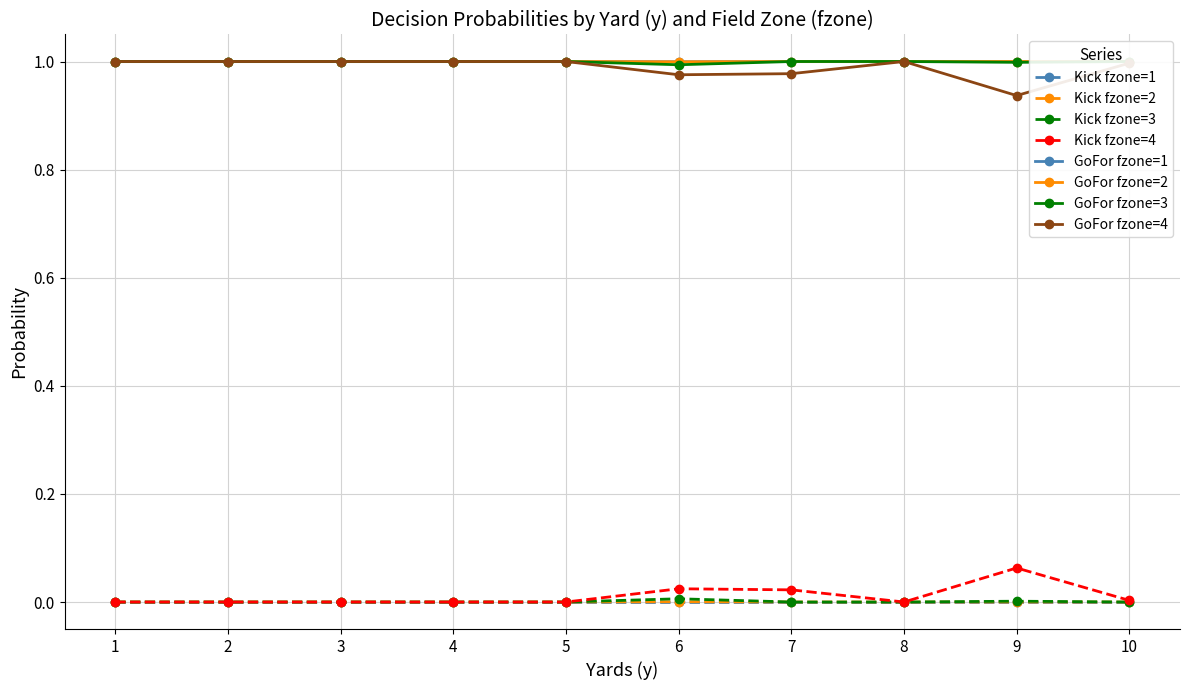

At which category does gofor reach its first local valley?

6